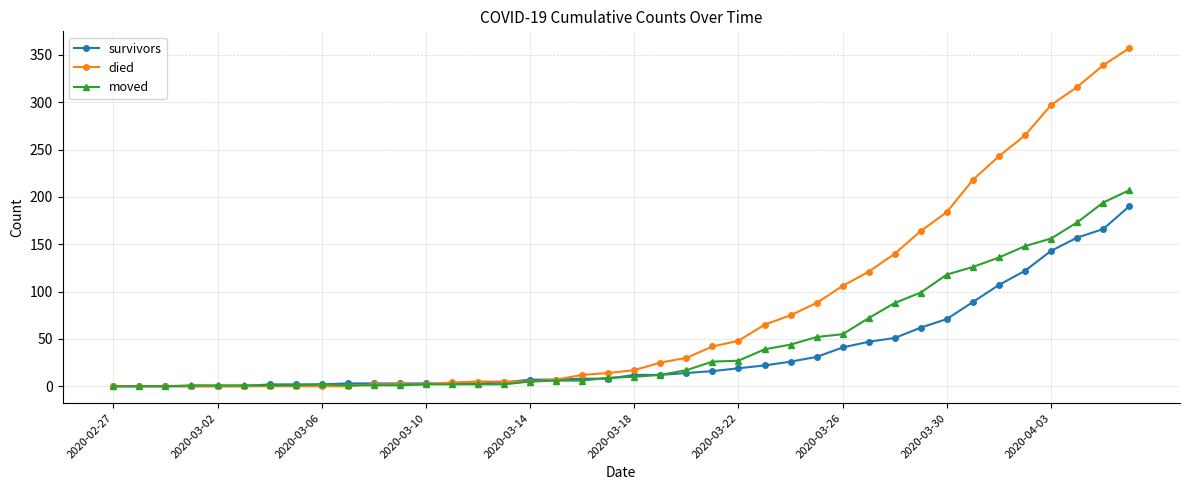

What are all the series names shown in the legend?

survivors, died, moved